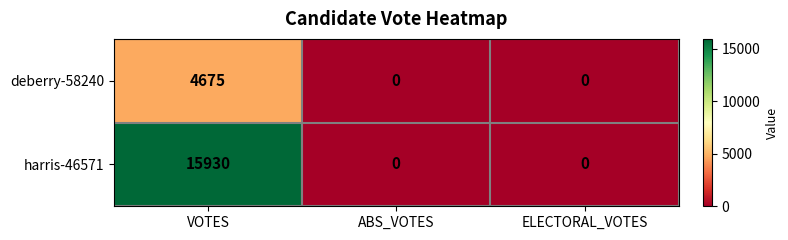

What is the maximum value shown in the chart?

15930